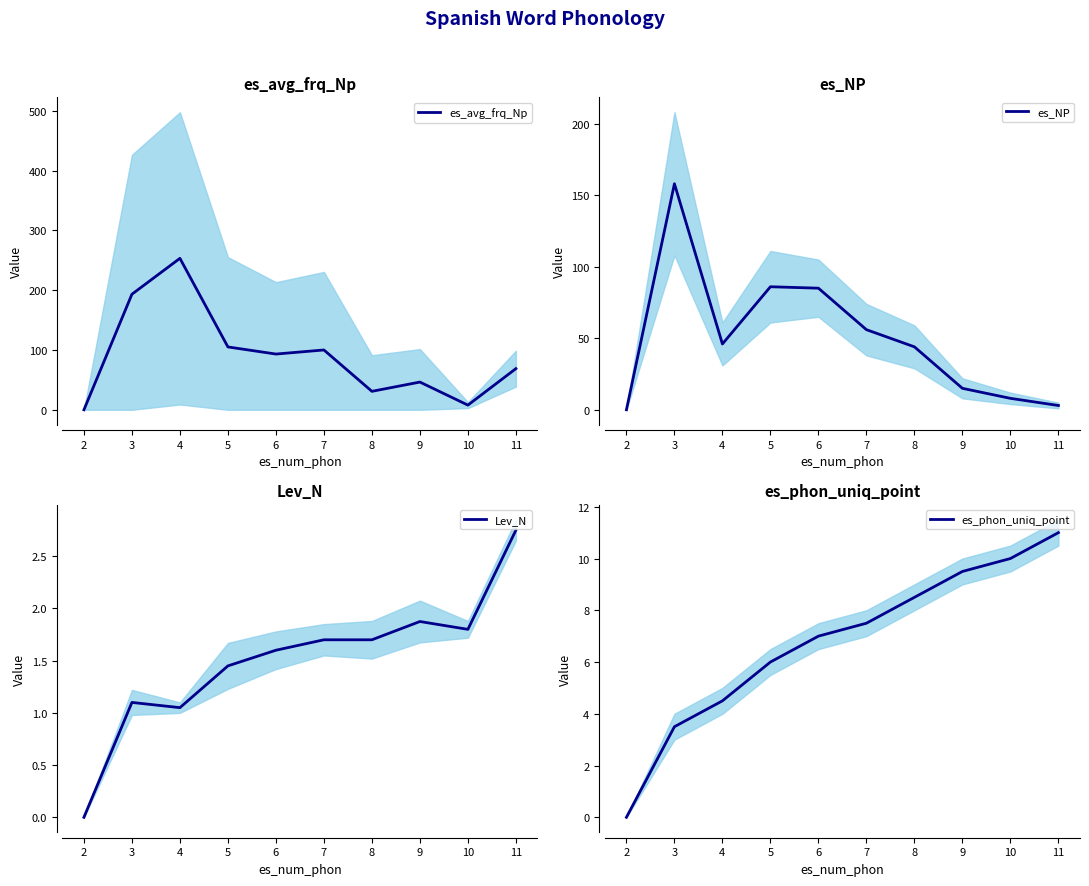

What is the difference between the es_avg_frq_Np values at 5 and 9?

58.8